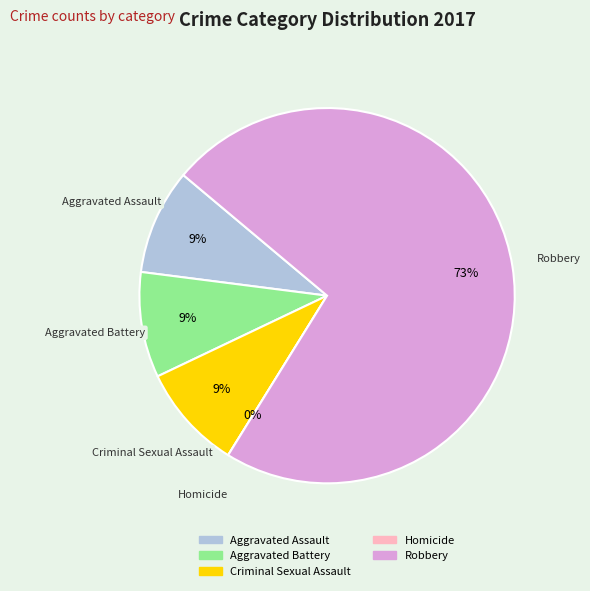

Is it true that Homicide is 8% of the pie?

False